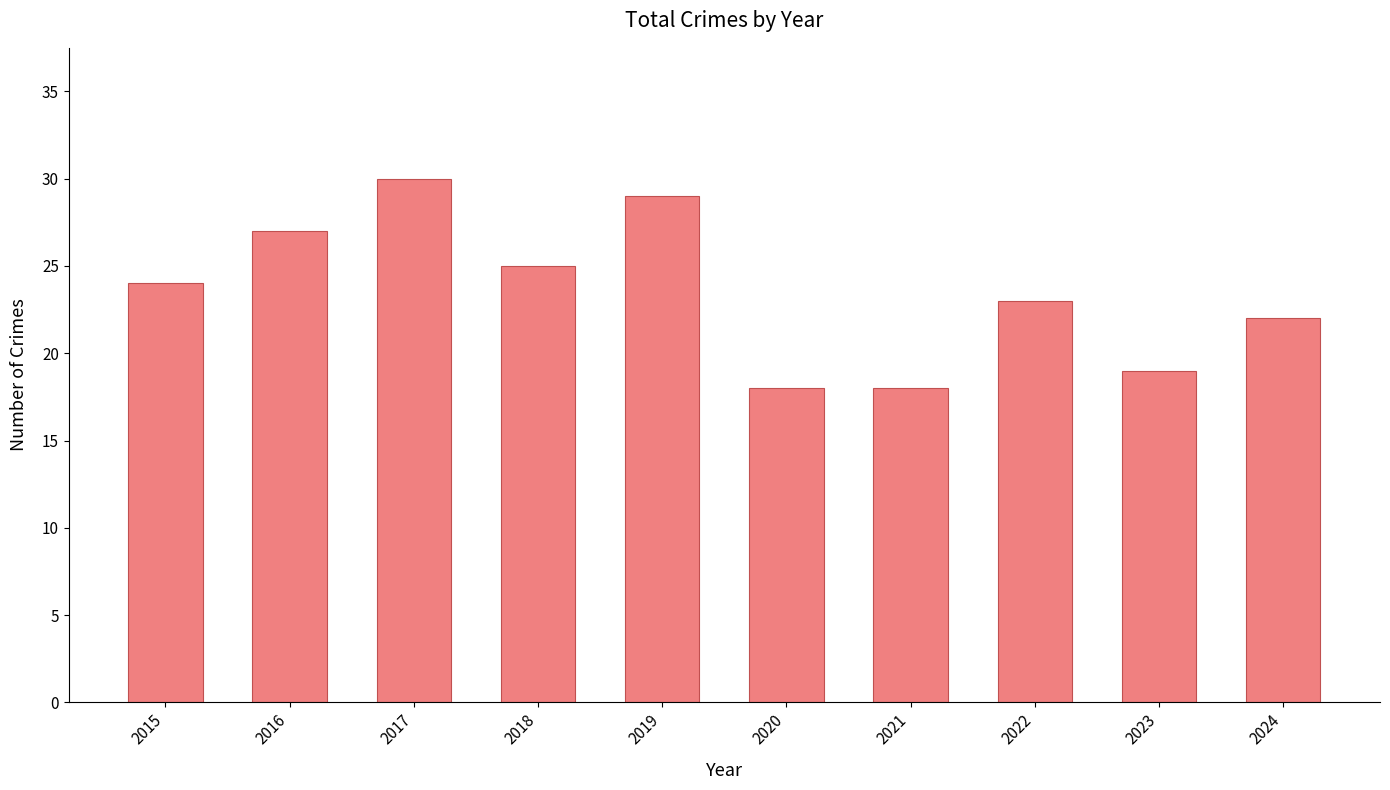

What is the greatest value displayed?

30